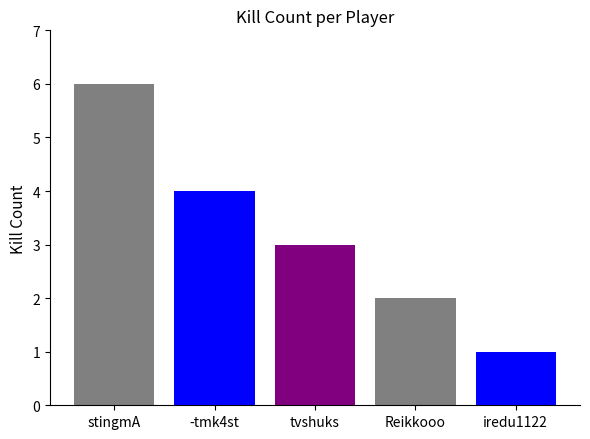

Where is the data nearest to the value 3?

tvshuks